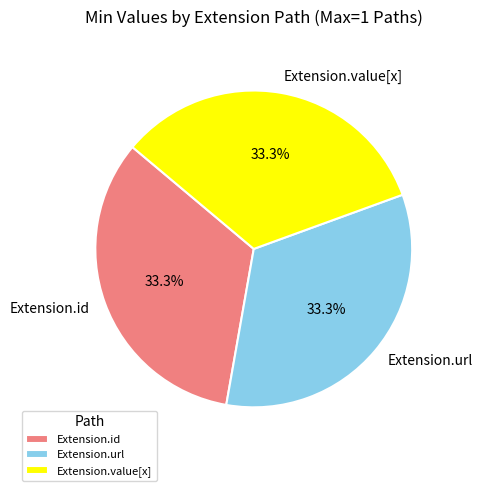

Approximately how many times larger is the value at Extension.id compared to Extension.value[x]?

1.0